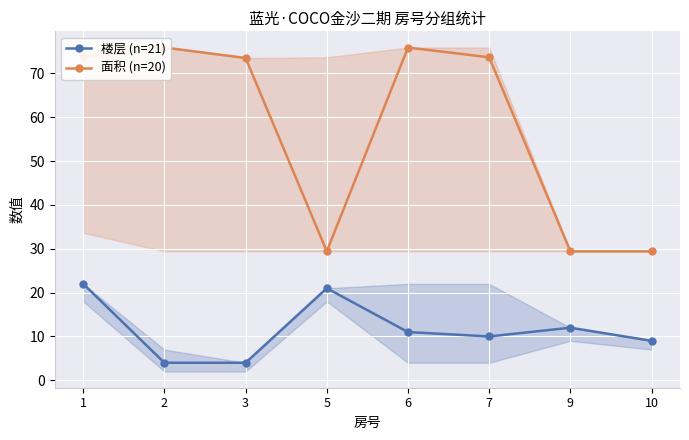

How many data points in 楼层 (n=21) are less than 11?

4